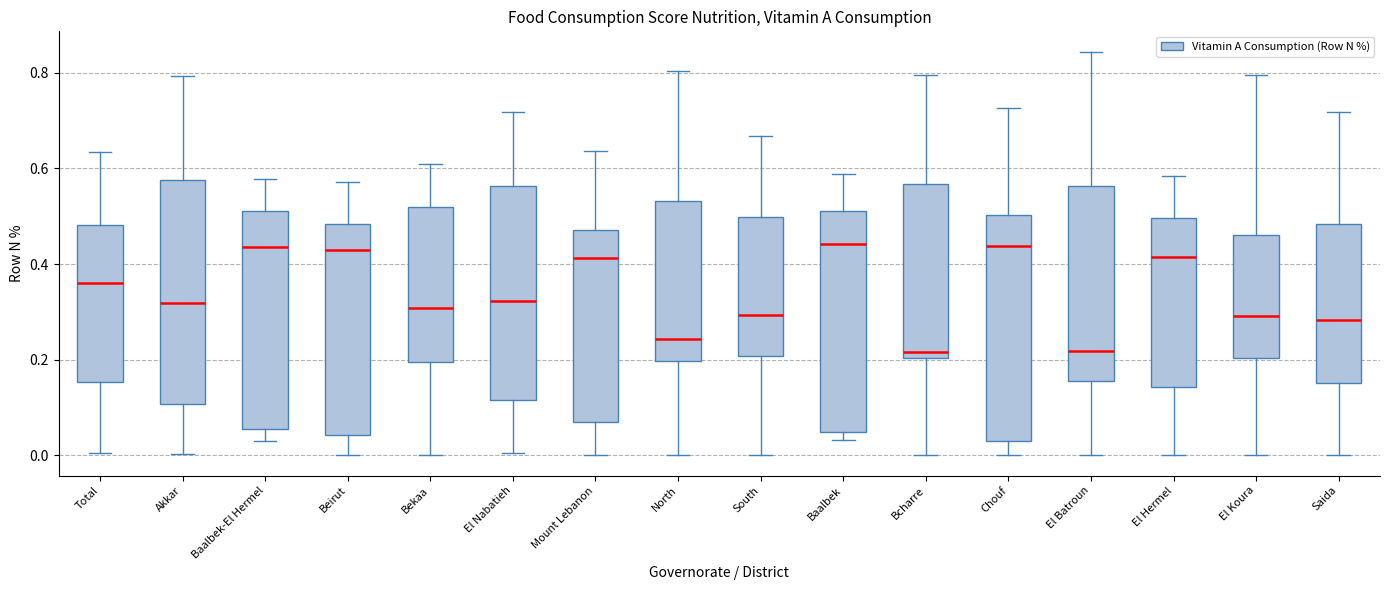

Reading left to right, transcribe this box plot: for each box, give where its median line is, the range the box spans, and where its two whiskers end, as read against the y-axis. The values are not printed on the chart, so give them approximately, as read against the axis.

Total: median 0.36, box 0.16 to 0.48, whiskers 0.00 to 0.64
Akkar: median 0.32, box 0.10 to 0.58, whiskers 0.00 to 0.80
Baalbek-El Hermel: median 0.44, box 0.06 to 0.52, whiskers 0.02 to 0.58
Beirut: median 0.42, box 0.04 to 0.48, whiskers 0.00 to 0.58
Bekaa: median 0.30, box 0.20 to 0.52, whiskers 0.00 to 0.60
El Nabatieh: median 0.32, box 0.12 to 0.56, whiskers 0.00 to 0.72
Mount Lebanon: median 0.42, box 0.06 to 0.48, whiskers 0.00 to 0.64
North: median 0.24, box 0.20 to 0.54, whiskers 0.00 to 0.80
South: median 0.30, box 0.20 to 0.50, whiskers 0.00 to 0.66
Baalbek: median 0.44, box 0.04 to 0.52, whiskers 0.04 (just below the box's lower edge) to 0.58
Bcharre: median 0.22, box 0.20 to 0.56, whiskers 0.00 to 0.80
Chouf: median 0.44, box 0.02 to 0.50, whiskers 0.00 to 0.72
El Batroun: median 0.22, box 0.16 to 0.56, whiskers 0.00 to 0.84
El Hermel: median 0.42, box 0.14 to 0.50, whiskers 0.00 to 0.58
El Koura: median 0.30, box 0.20 to 0.46, whiskers 0.00 to 0.80
Saida: median 0.28, box 0.16 to 0.48, whiskers 0.00 to 0.72